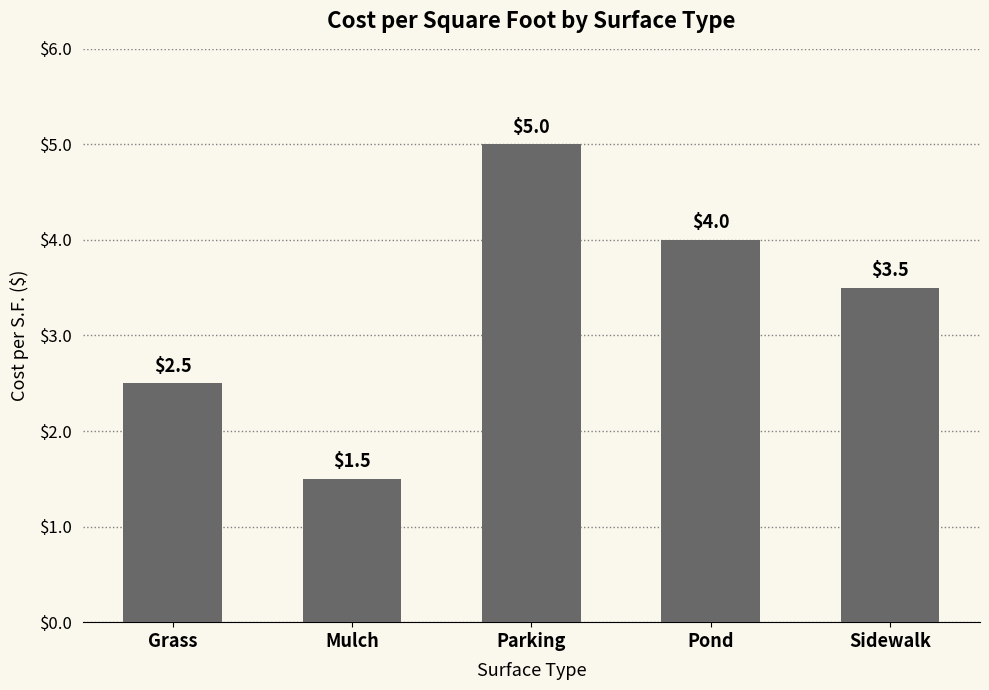

What is the value of the 1st bar from the left?

2.5